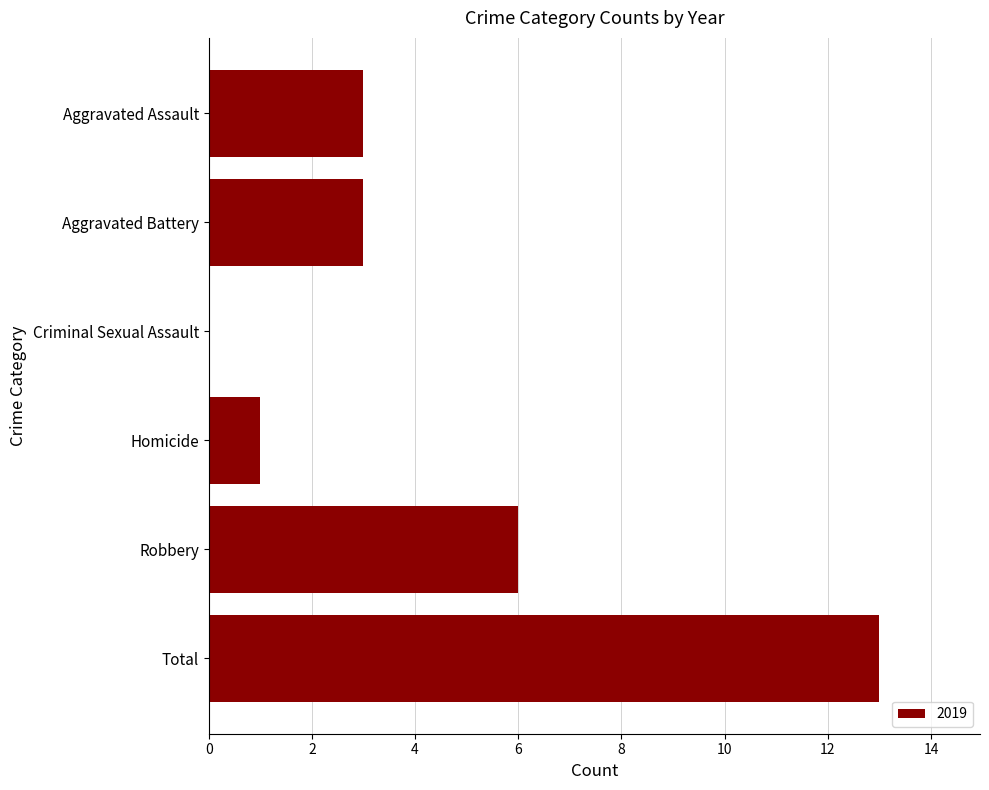

Approximately how many times larger is the value at Robbery compared to Homicide?

6.0